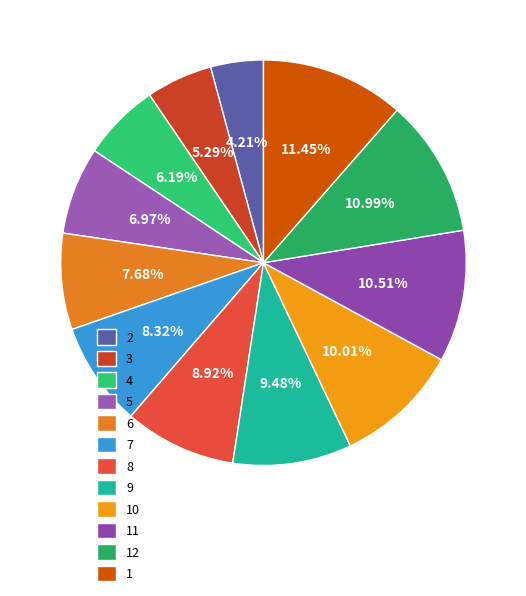

Count the number of slices in the pie.

12